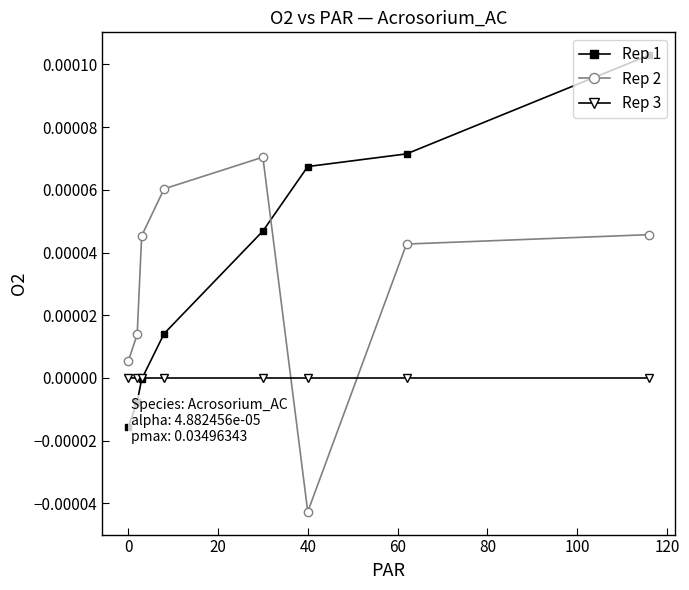

After their last crossing, which series has the higher values: Rep 3 or Rep 2?

Rep 2